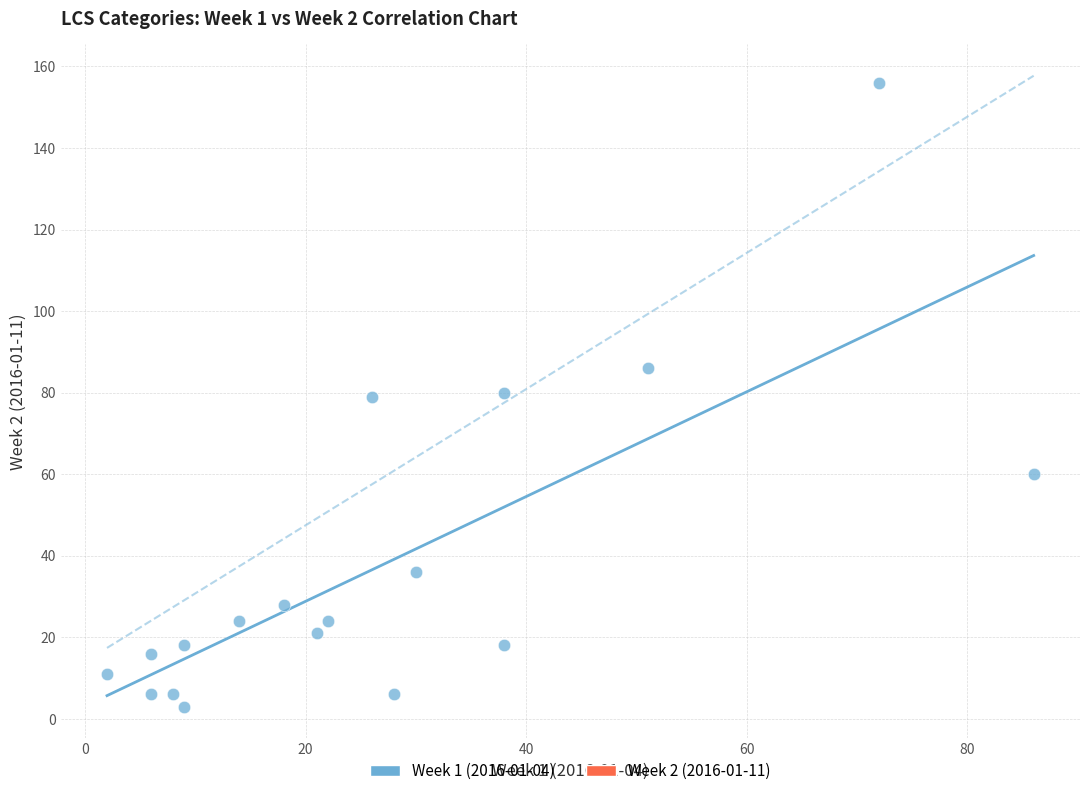

What is the range of Y values (max minus min)?

153